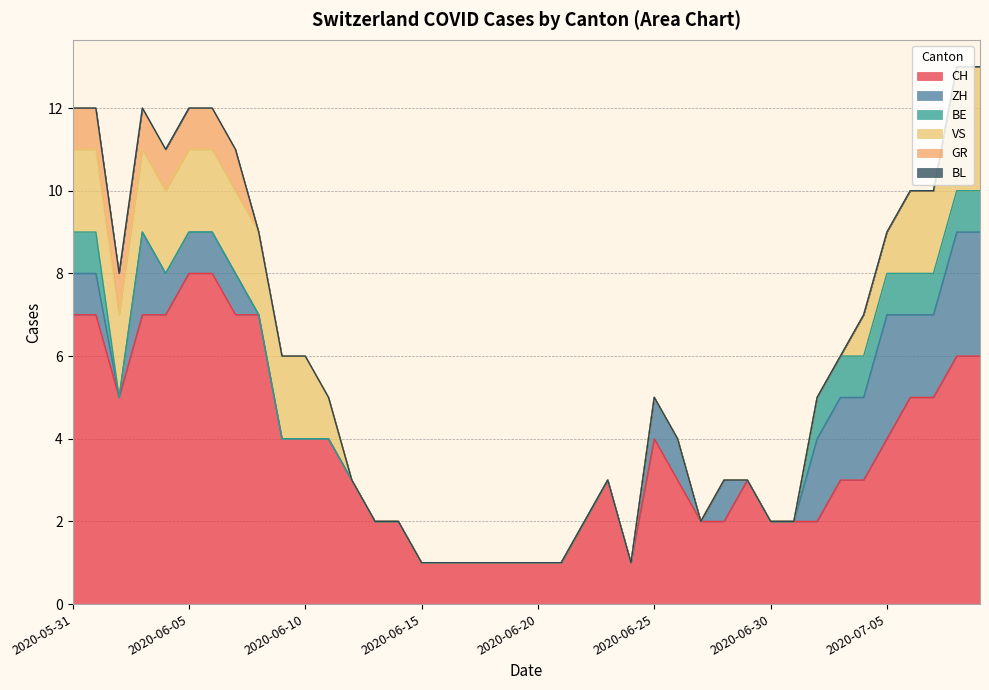

What is the difference between the CH values at 2020-06-14 and 2020-06-03?

5